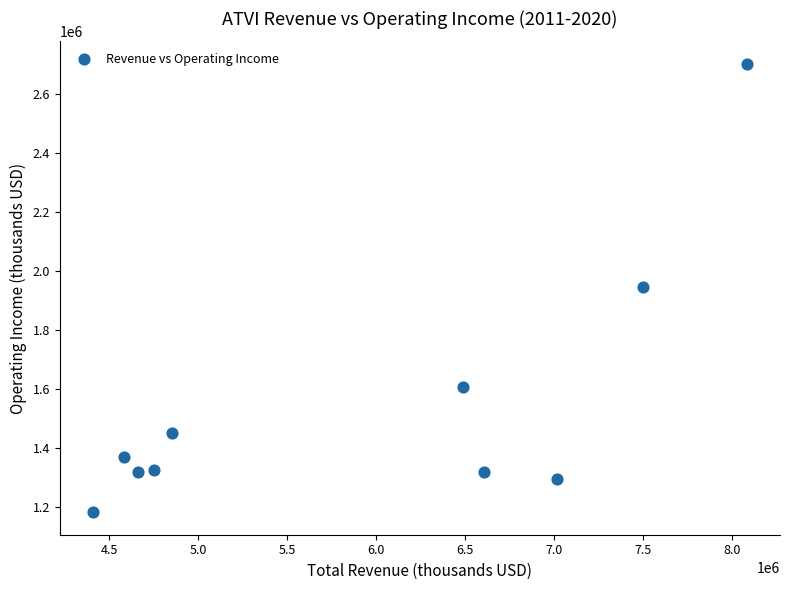

What is the range of Y values (max minus min)?

1520000